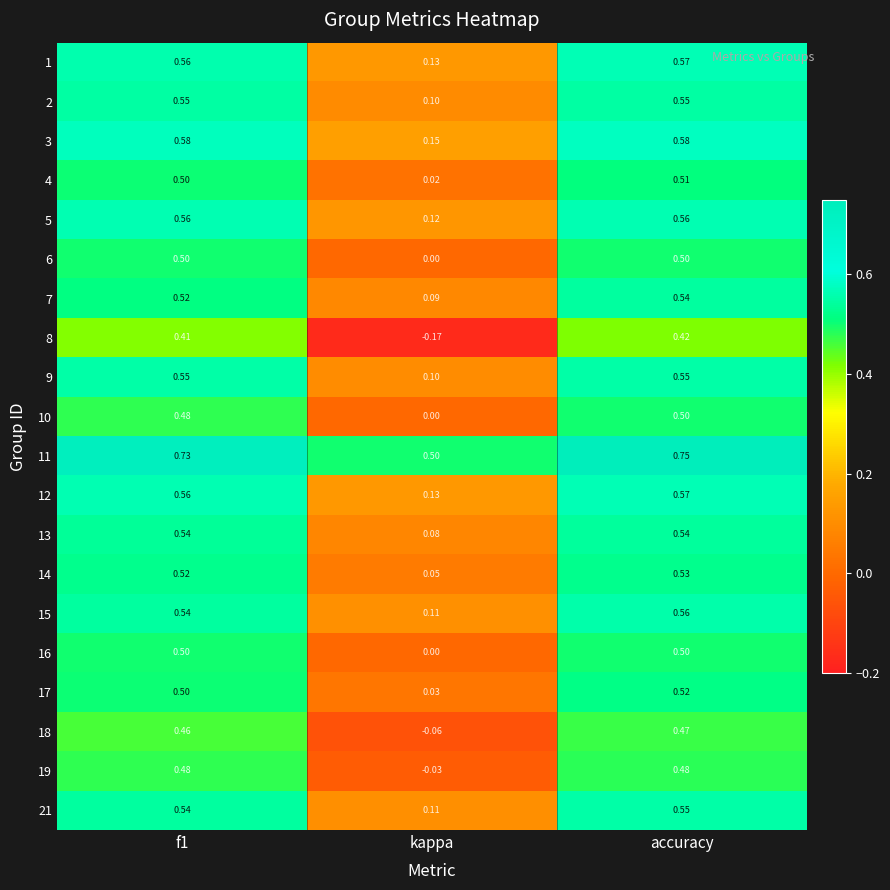

How many data points does each series have?

3